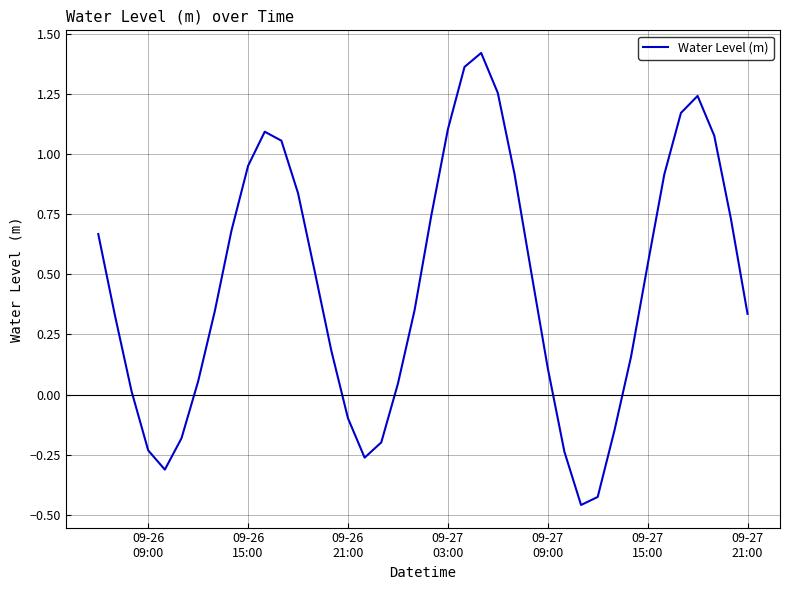

What is the difference between the maximum and minimum values?

1.9